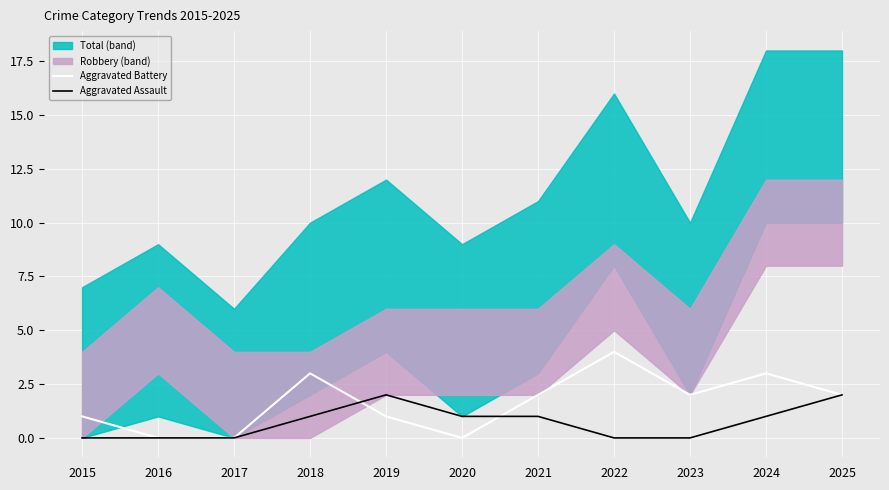

What is the sum of the Aggravated Assault values at 2018 and 2015?

1